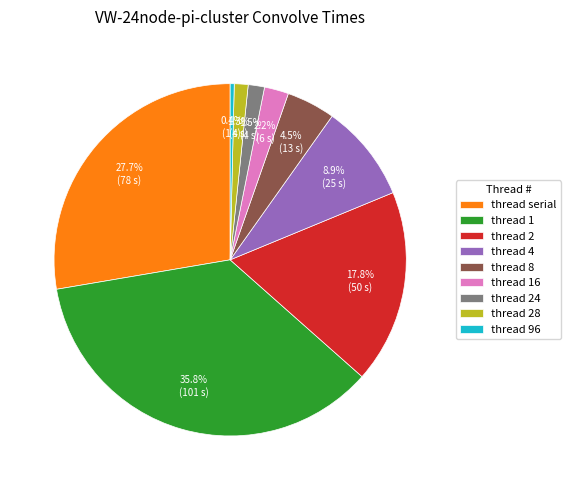

Which has a higher value, thread serial or thread 24?

thread serial